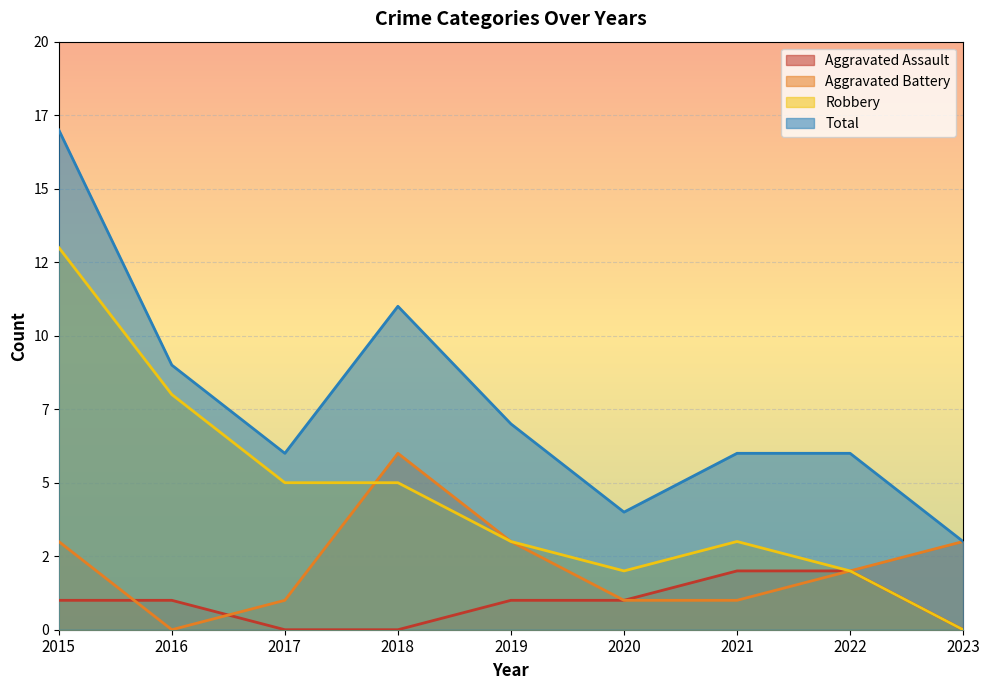

At which label does Aggravated Assault first exceed 1?

2021